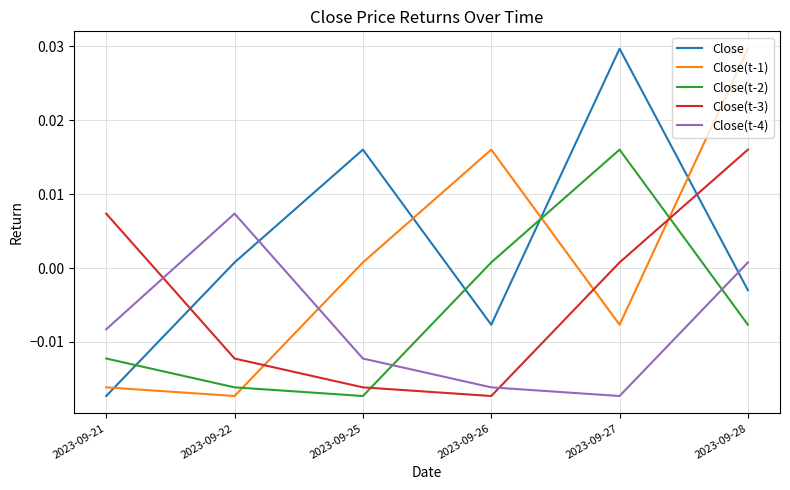

At which label is Close closest to 0?

2023-09-22